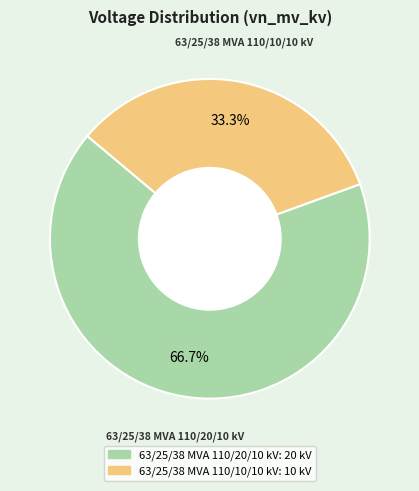

Count the number of slices in the pie.

2